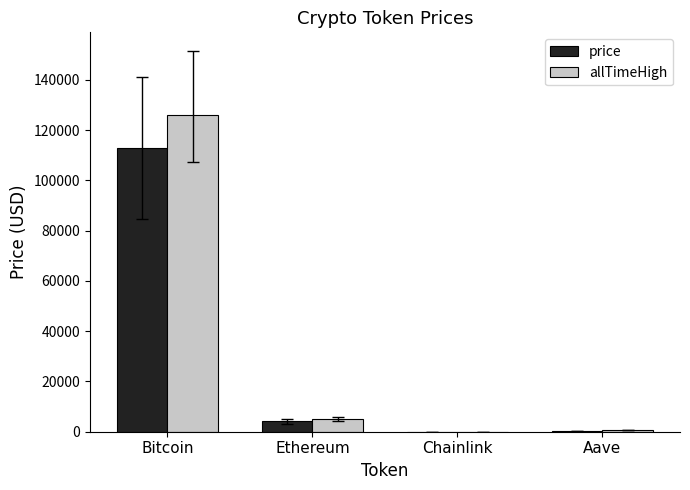

Which series has the largest range (max minus min)?

allTimeHigh